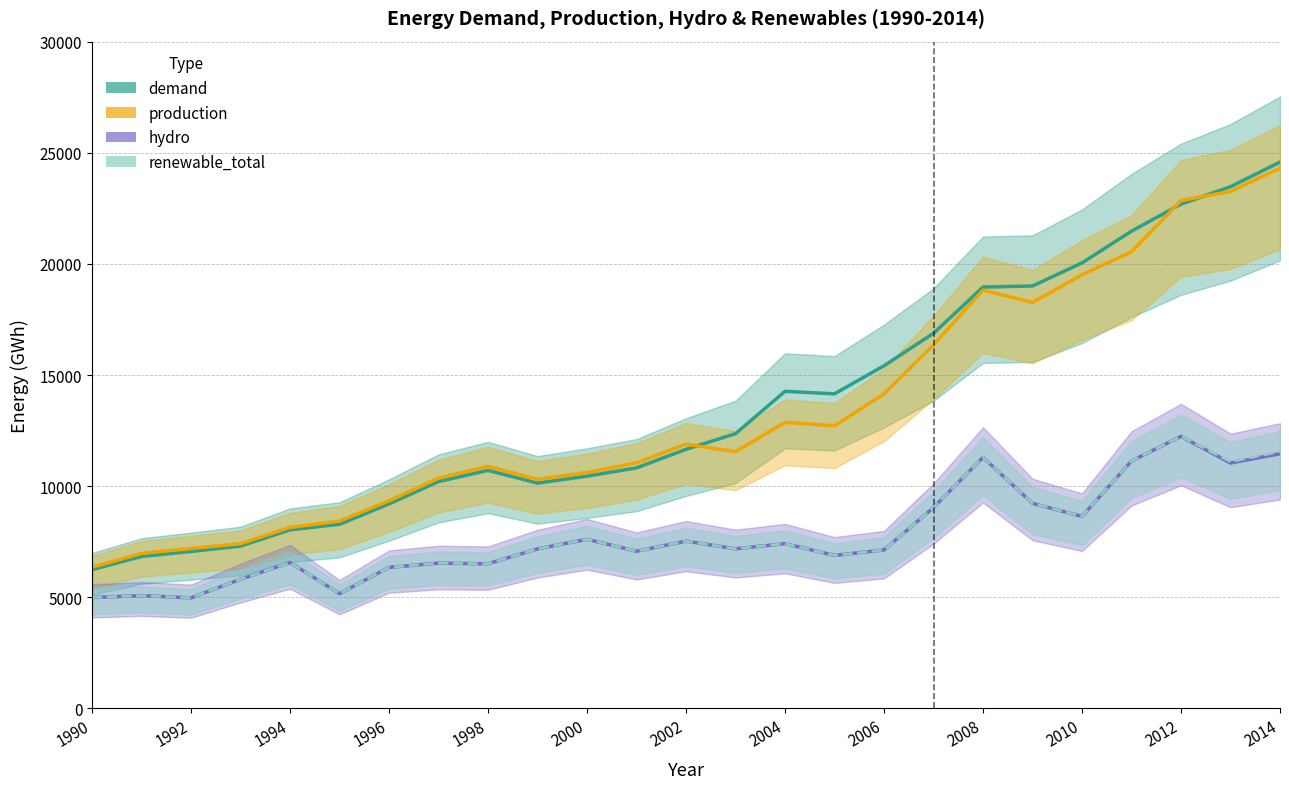

True or false: demand and renewable_total intersect in this chart.

False